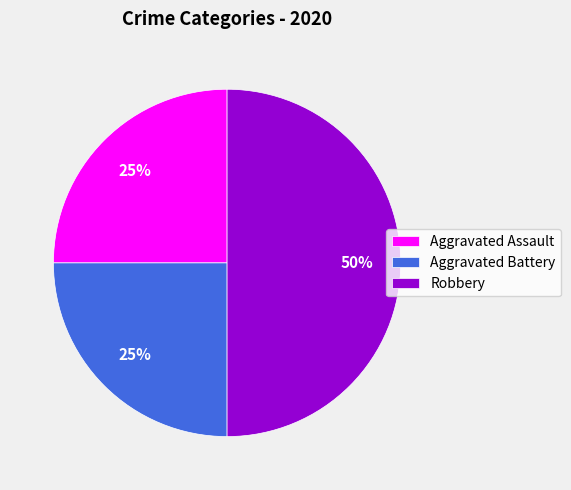

Is it true that Aggravated Assault is 25% of the pie?

True